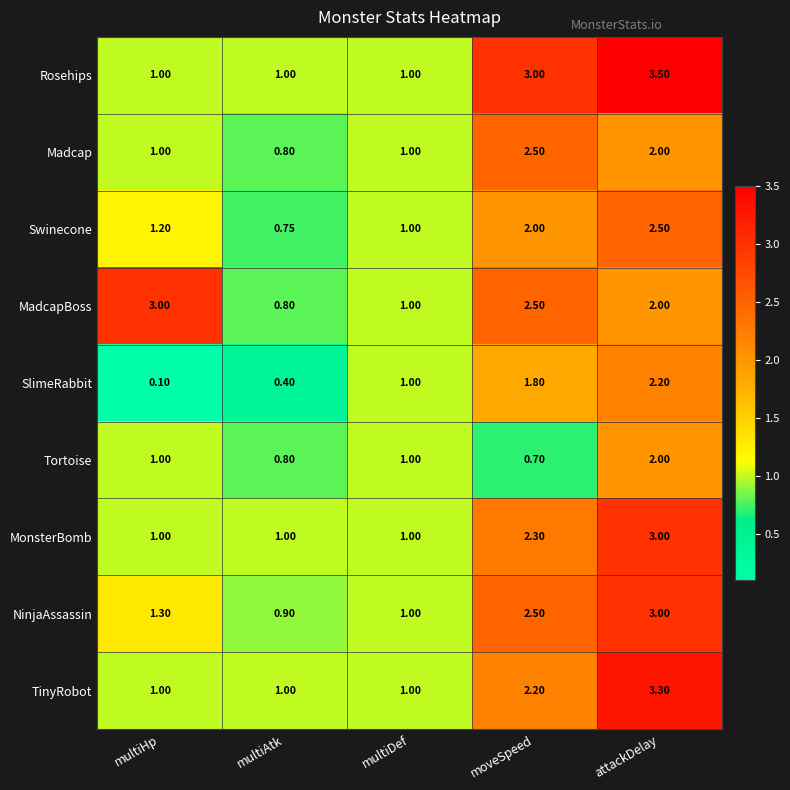

Which series has the widest spread of values?

Rosehips